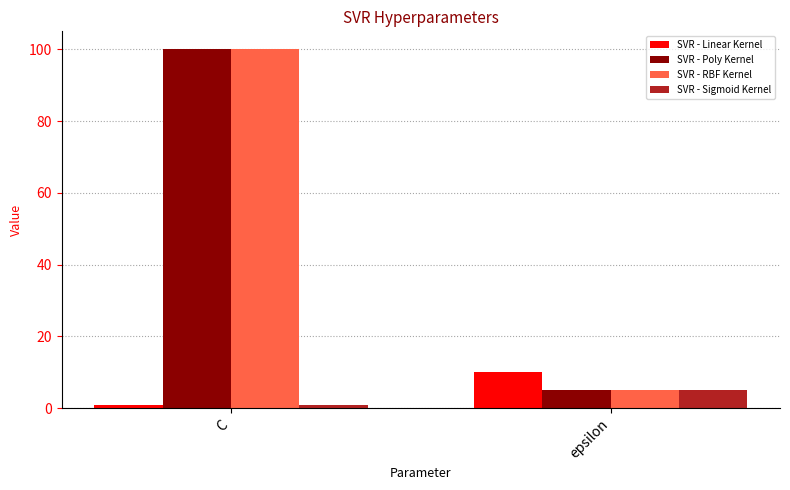

At which category is the sum across all series the highest?

C